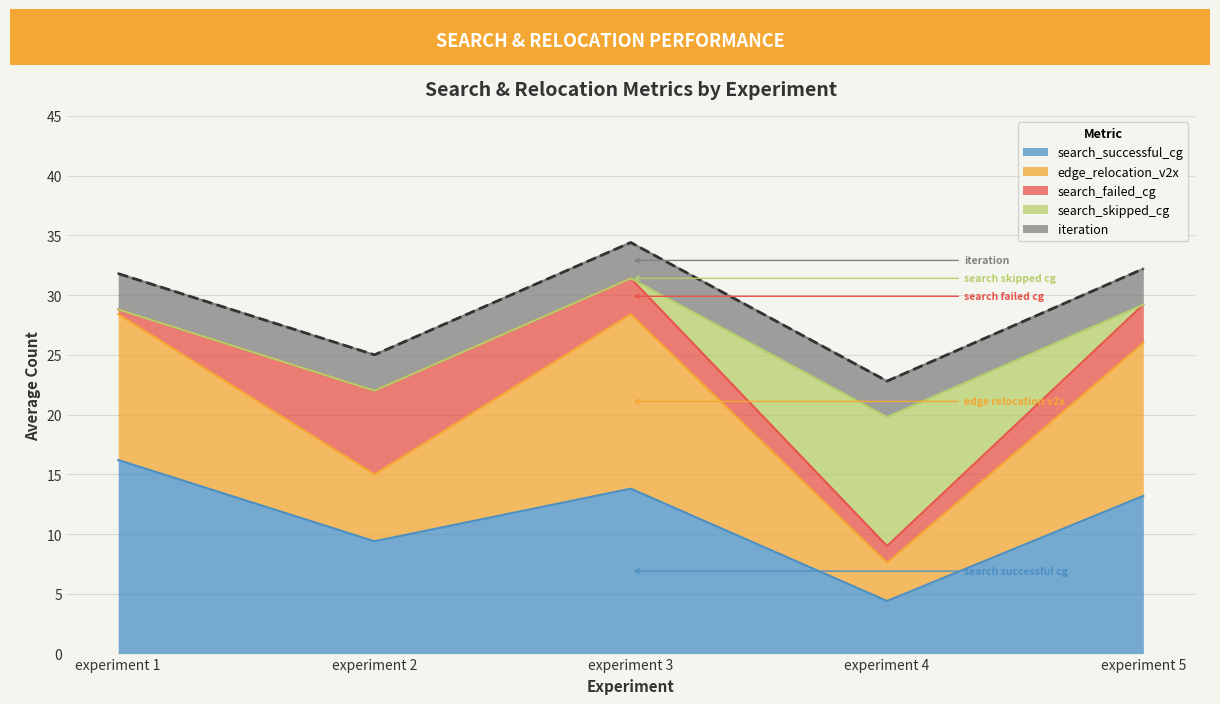

What is the difference between the highest and lowest values at experiment 3?

14.6